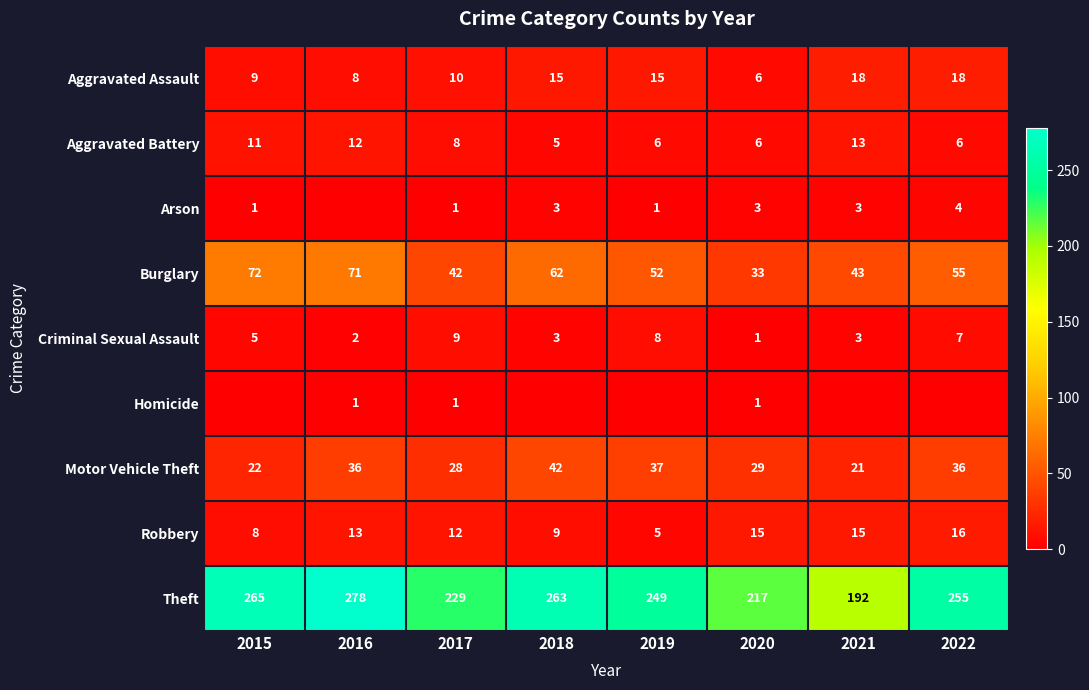

What is the difference between the highest and lowest values at 2022?

255